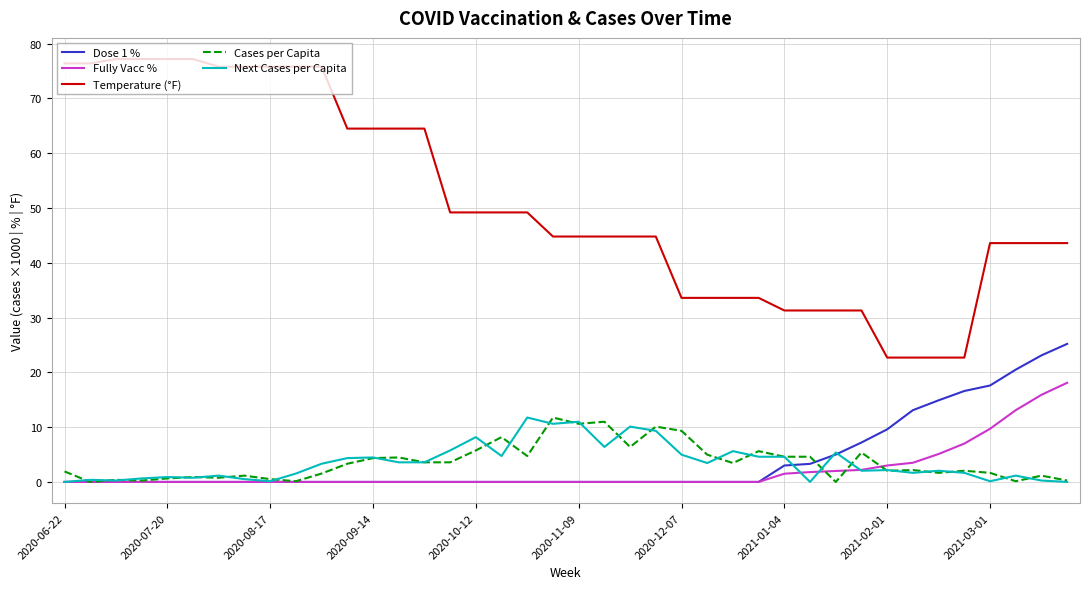

True or false: Cases per Capita and Temperature (°F) intersect in this chart.

False